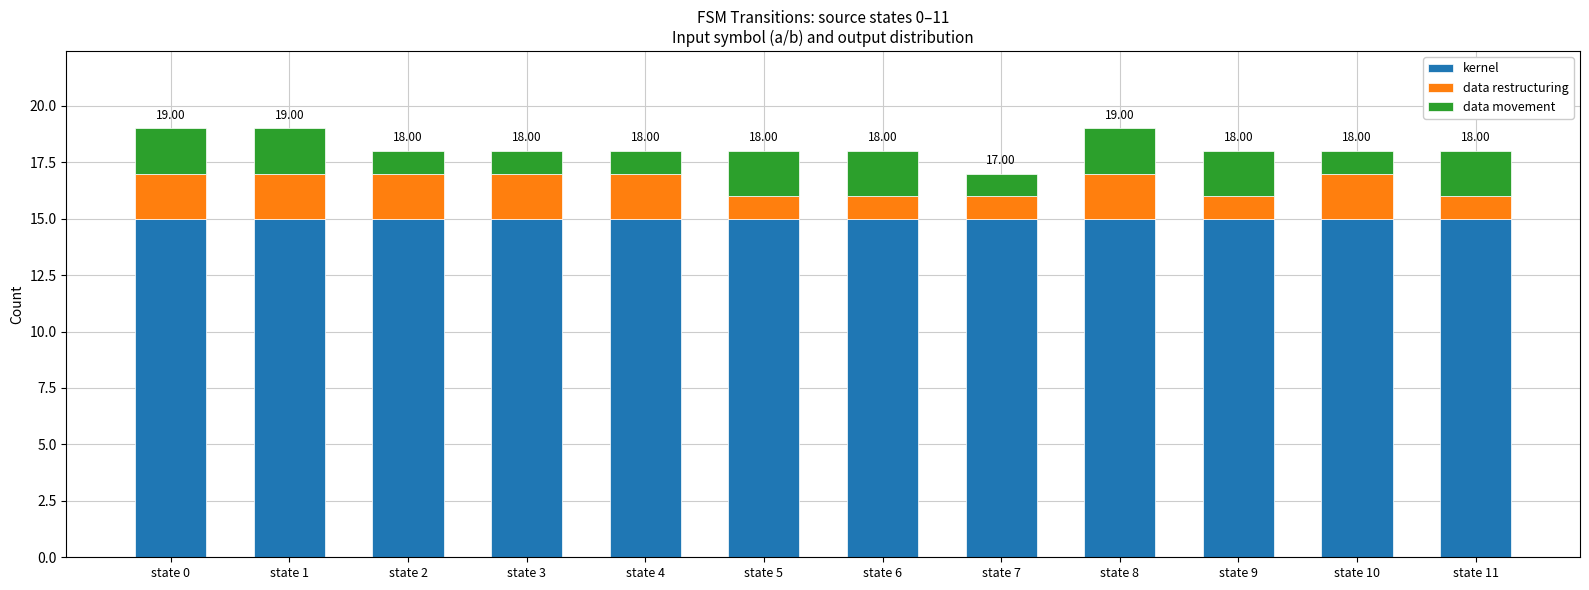

What is the value of the kernel bar at the 3rd from the left?

15